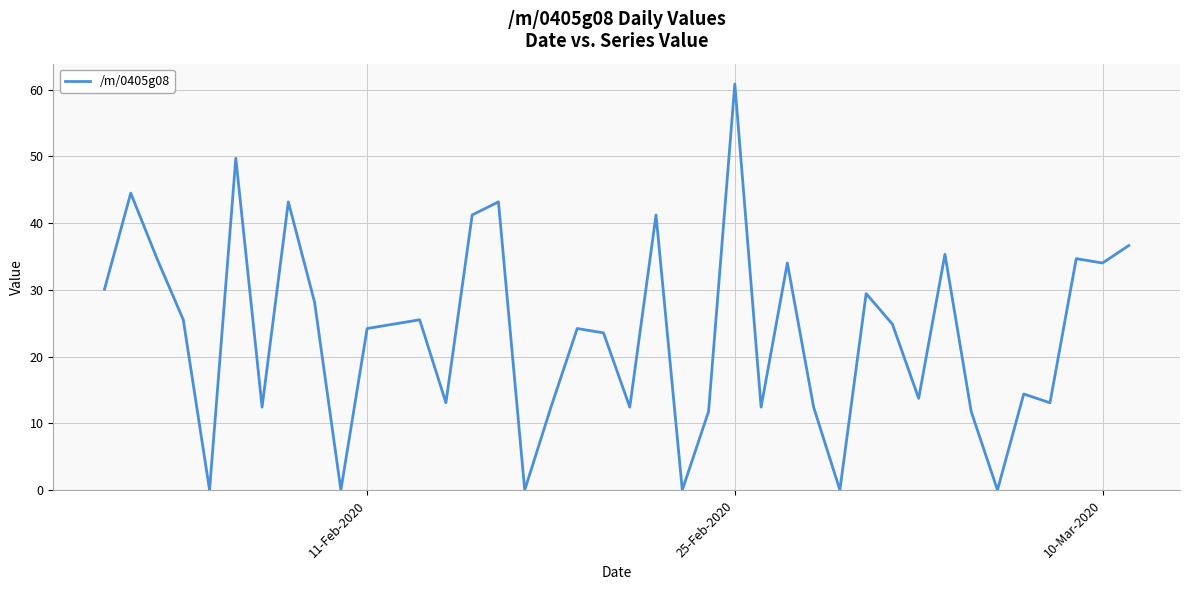

What is the difference between the maximum and minimum values?

60.8